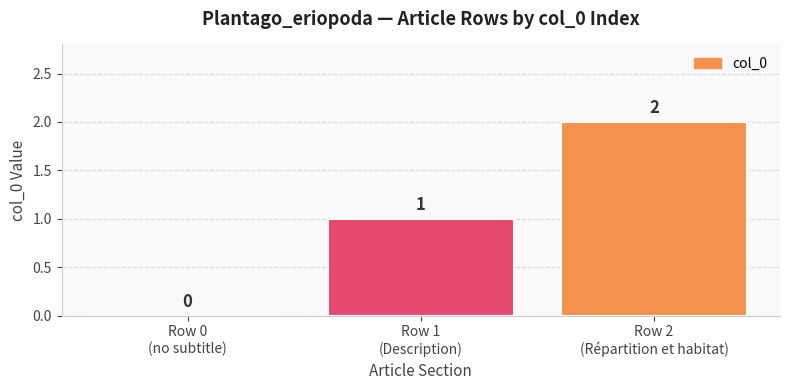

Is it true that the value at Row 2
(Répartition et habitat) is 1?

False